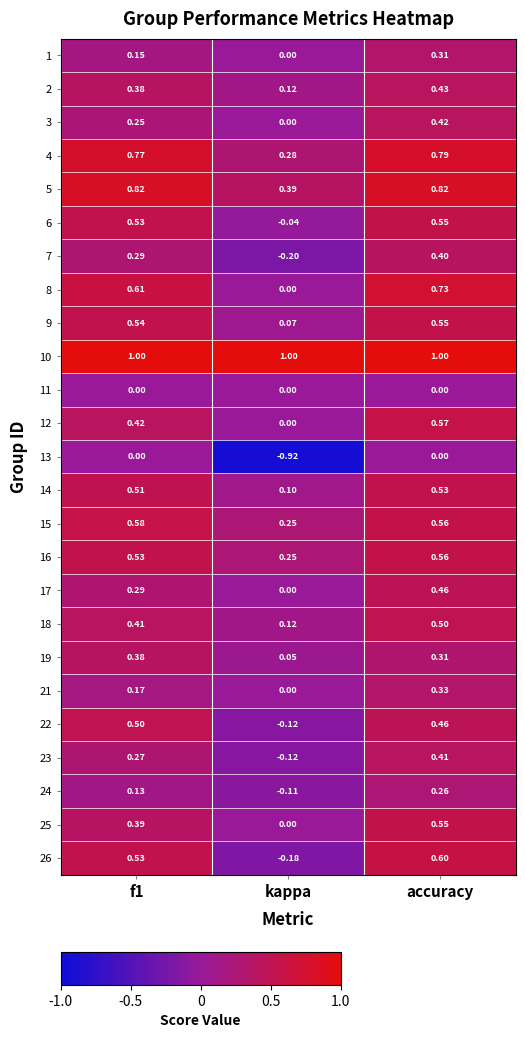

At which label does 23 reach its peak?

accuracy